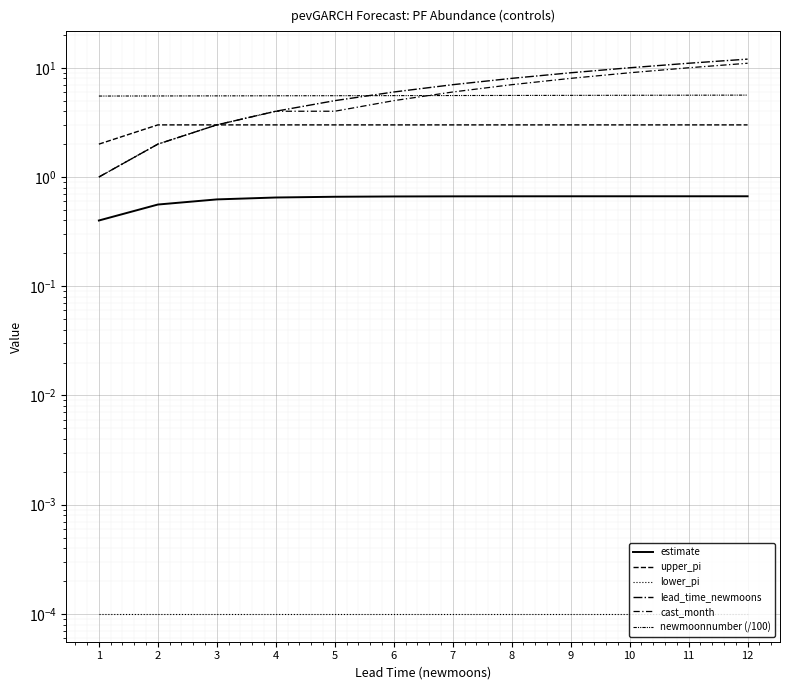

Is it true that estimate equals 0.9 at 6?

False